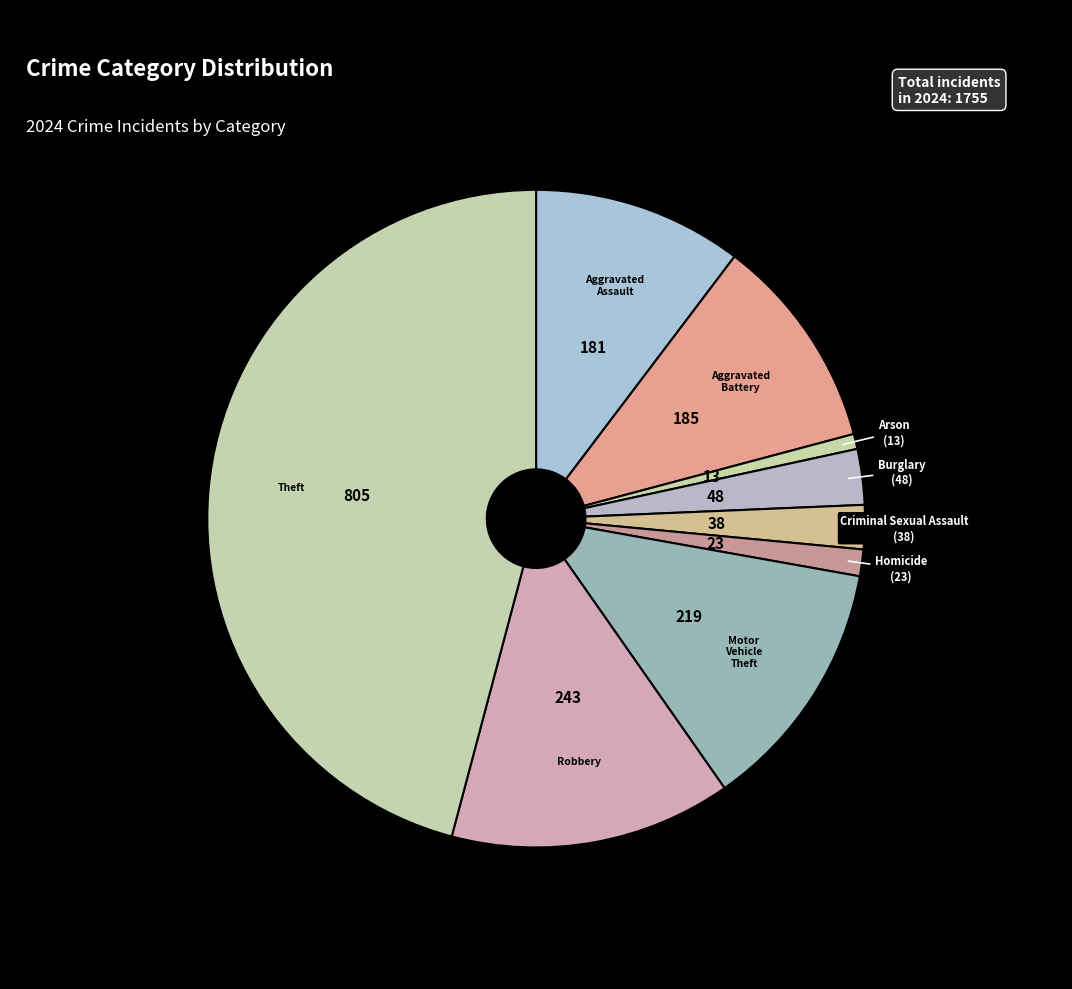

The Theft slice represents 46% of the pie. True or false?

True